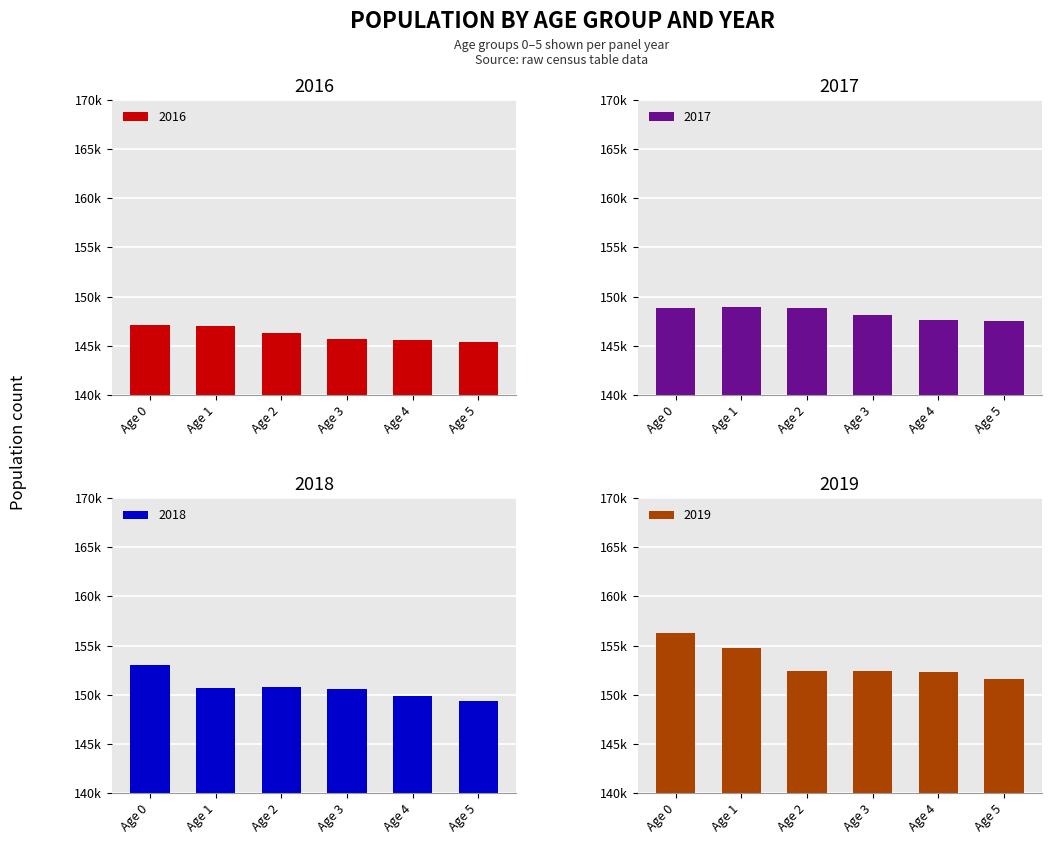

True or false: 0 has a value of 71933 at 2017.

False